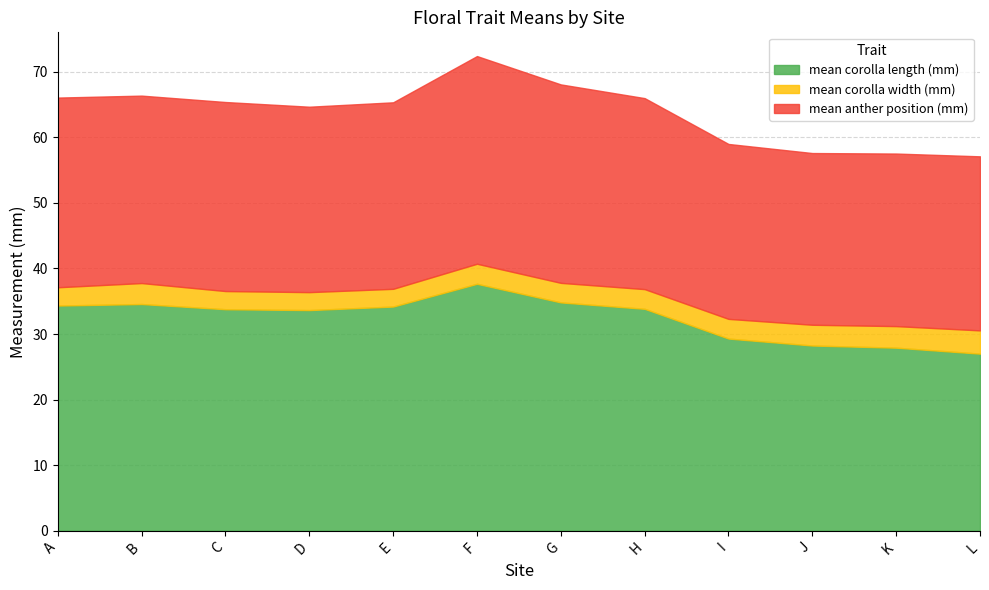

Which series changed the most between E and I?

mean corolla length (mm)